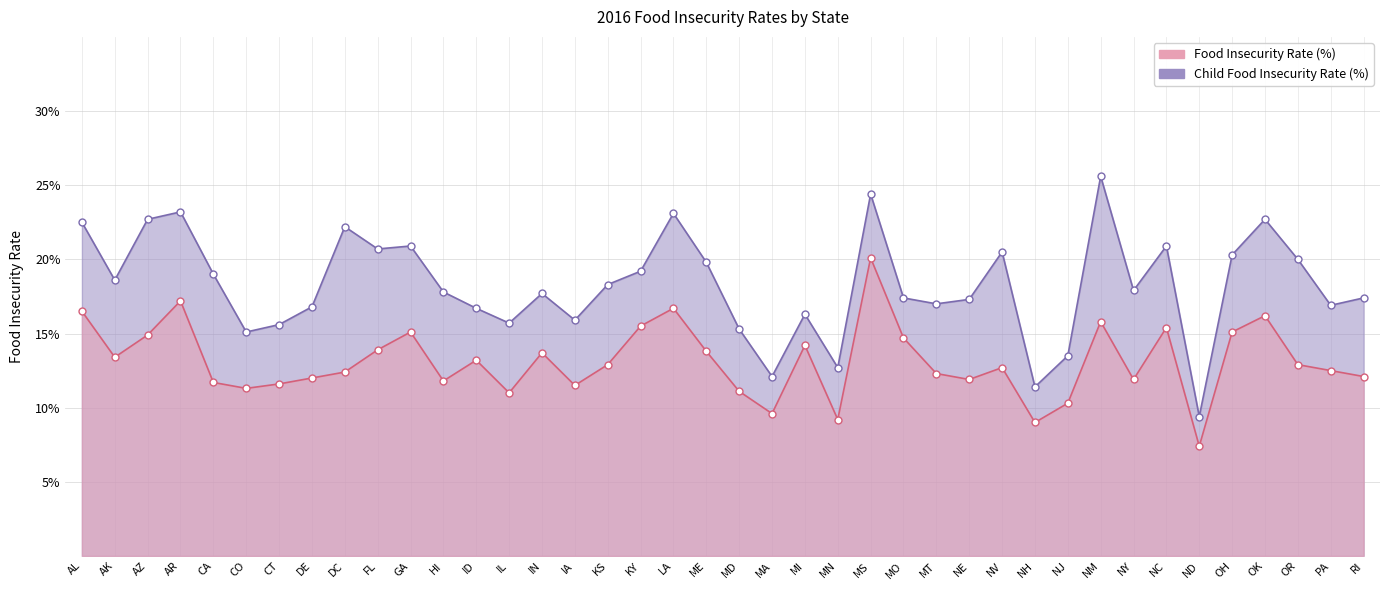

What is the label of the 5th point from the left?

CA